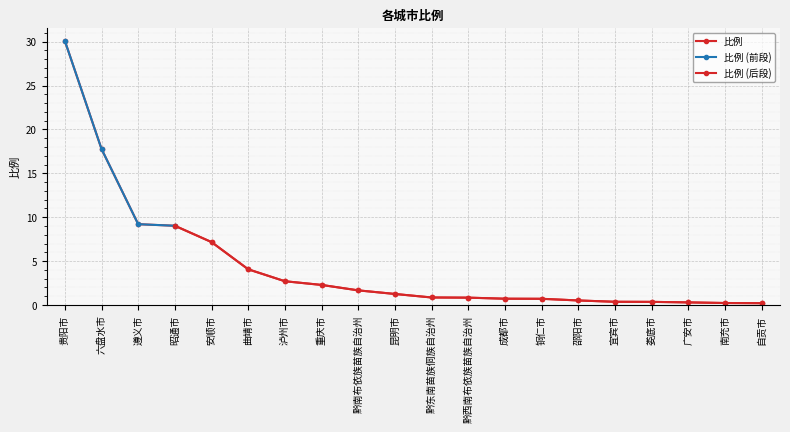

True or false: the data shows 0.2 at 南充市.

True